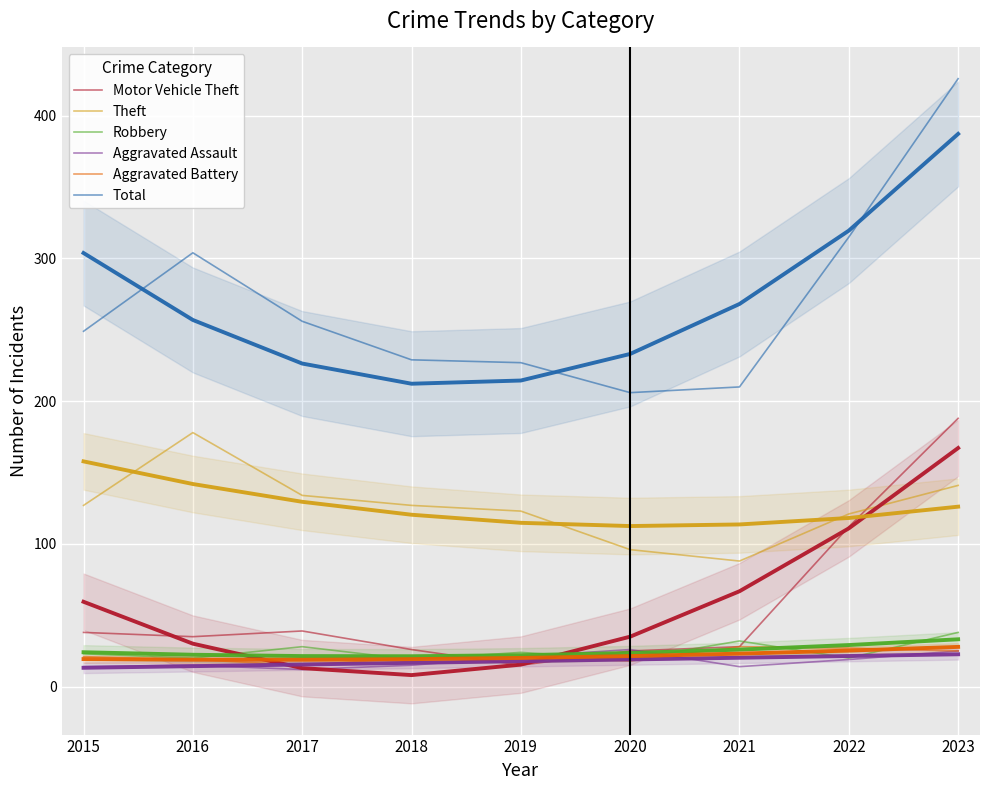

What is the approximate value of Robbery at 2020, to the nearest 10?

20